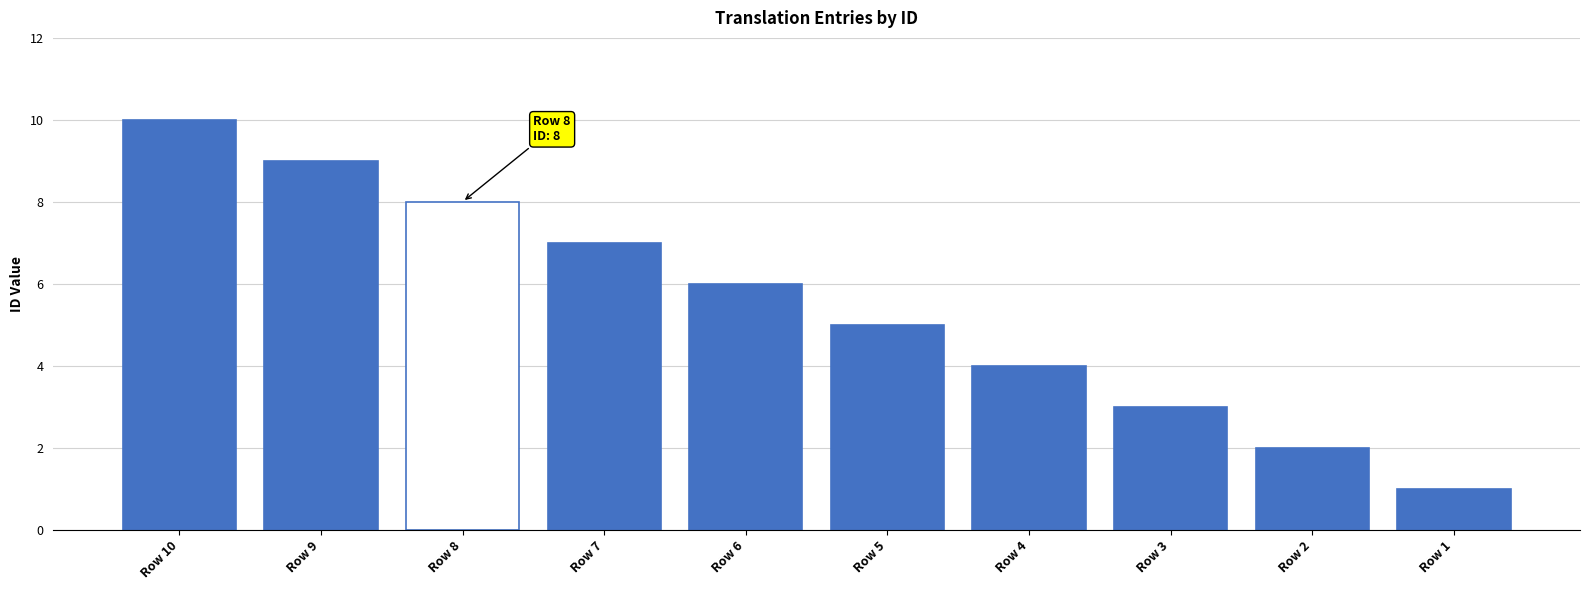

Reading left to right, transcribe all the data shown in this chart.

10	9	8	7	6	5	4	3	2	1